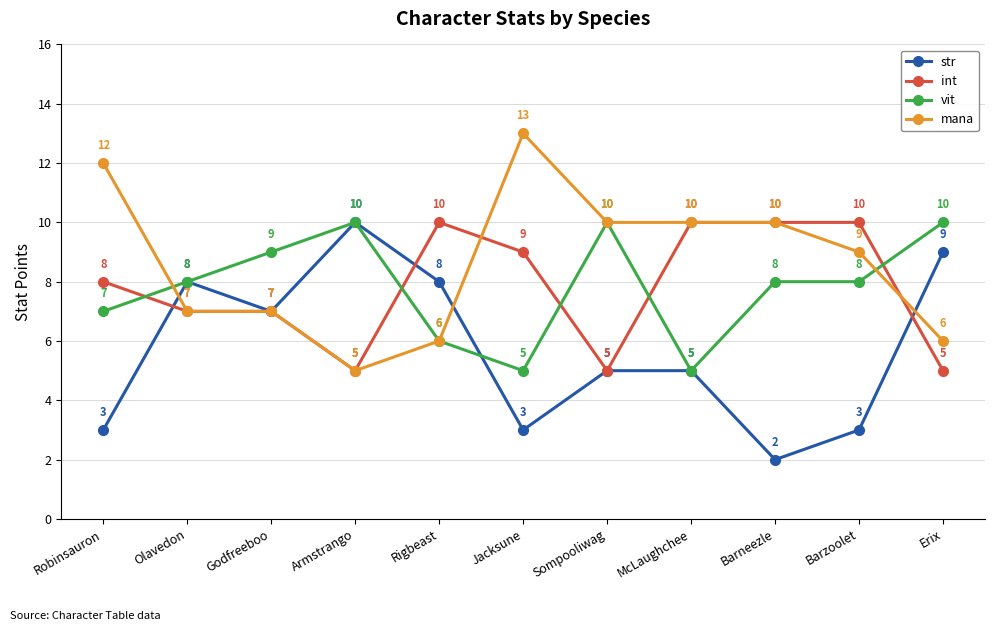

What is the sum of all int values?

86